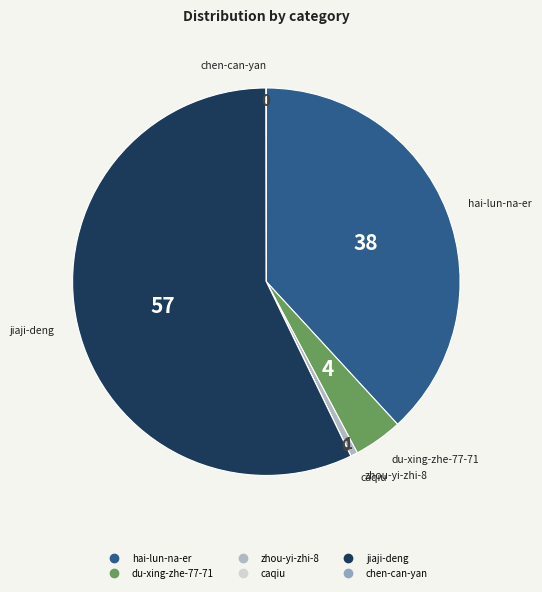

True or false: zhou-yi-zhi-8 accounts for 1% of the total.

True